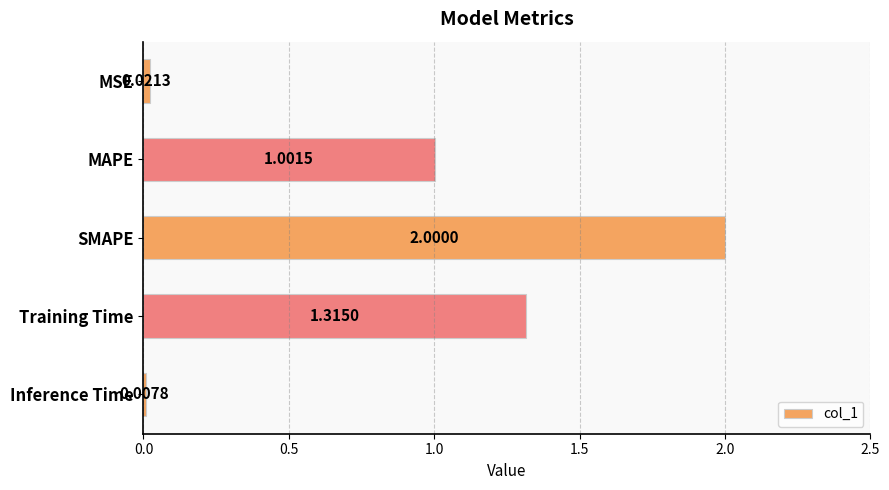

List the labels in order of value, largest first.

SMAPE, Training Time, MAPE, MSE, Inference Time